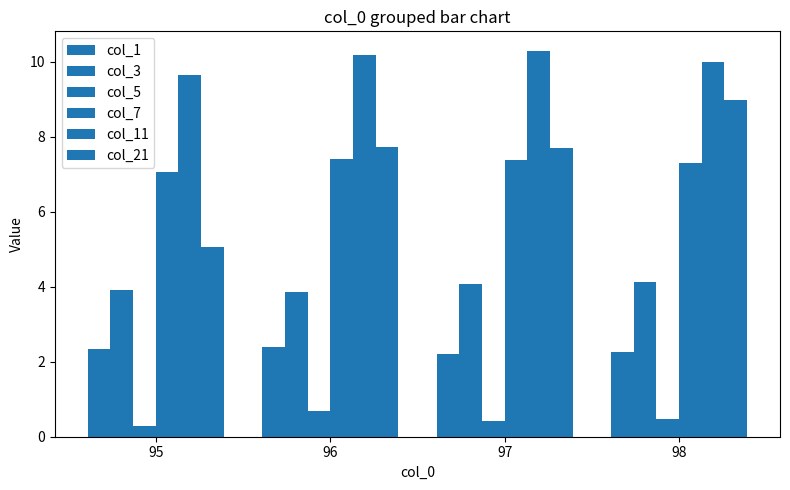

What is the approximate value of col_21 at 98?

9.0